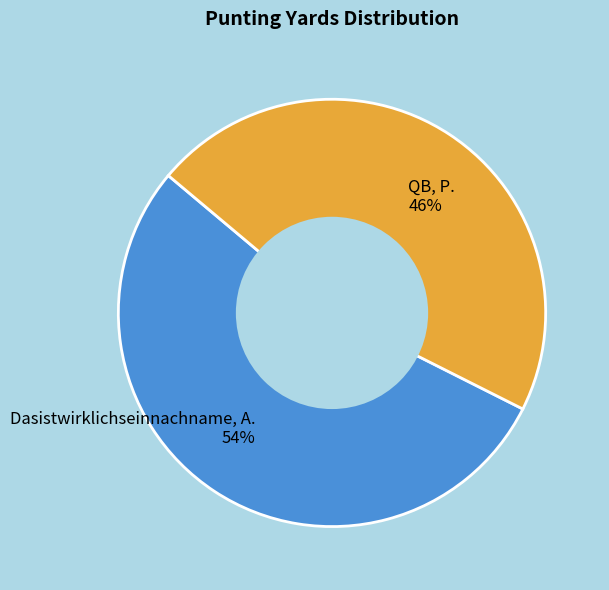

Which category accounts for the majority?

Dasistwirklichseinnachname, A.